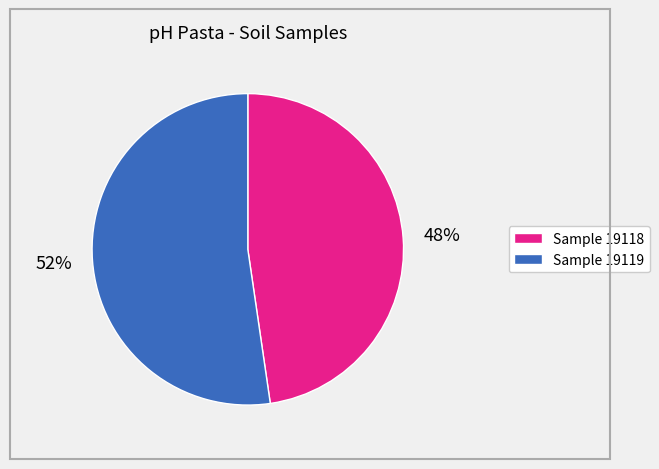

Which category accounts for the majority?

Sample 19119